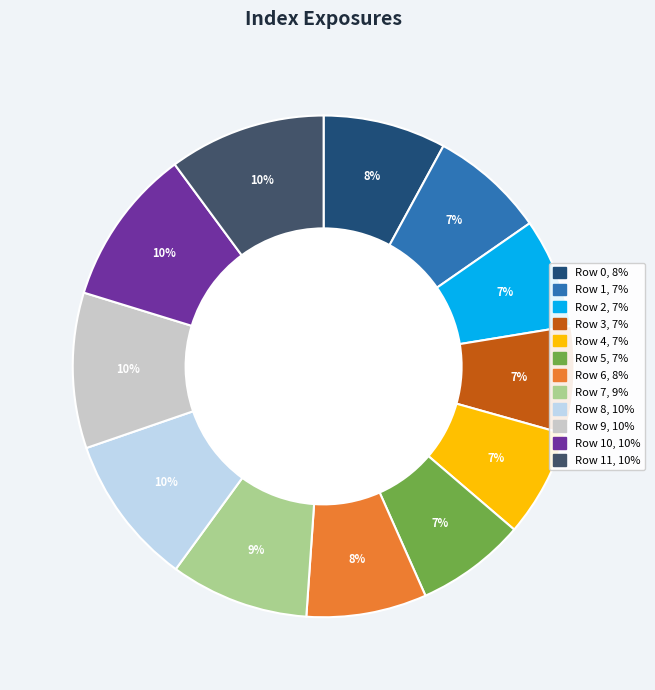

Is there a majority slice in this chart?

No